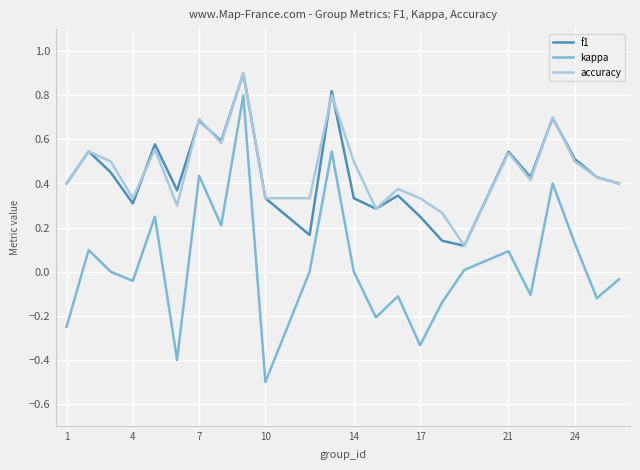

Which series has the largest range (max minus min)?

kappa